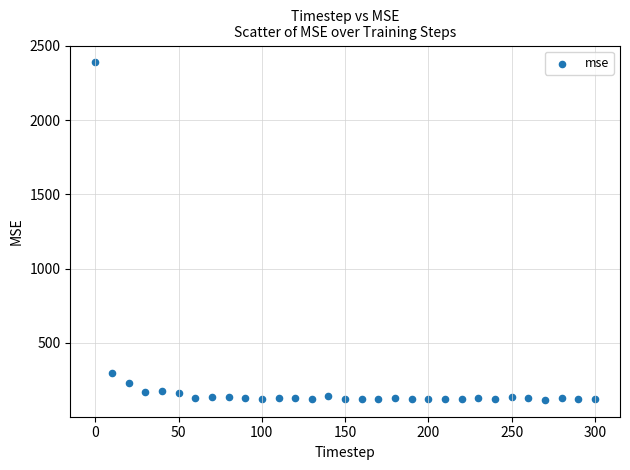

What is the range of X values (max minus min)?

300.0